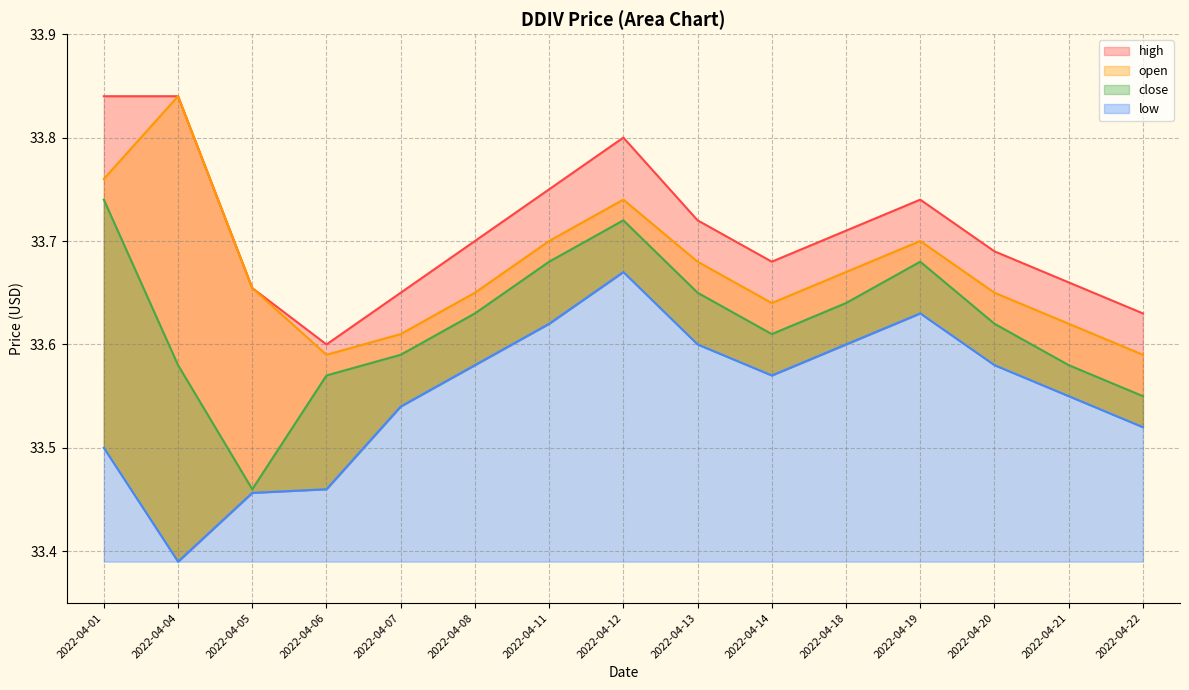

What is the sum of the high values at 2022-04-05 and 2022-04-08?

67.4